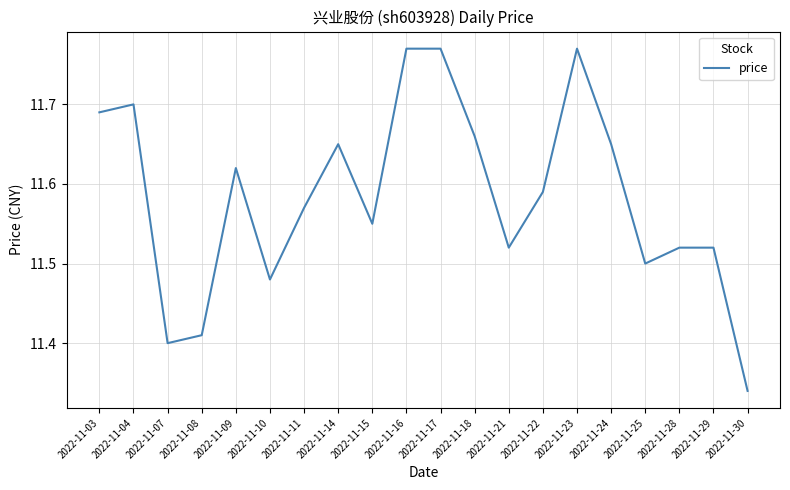

What is the sum of the values at 2022-11-03 and 2022-11-08?

23.1